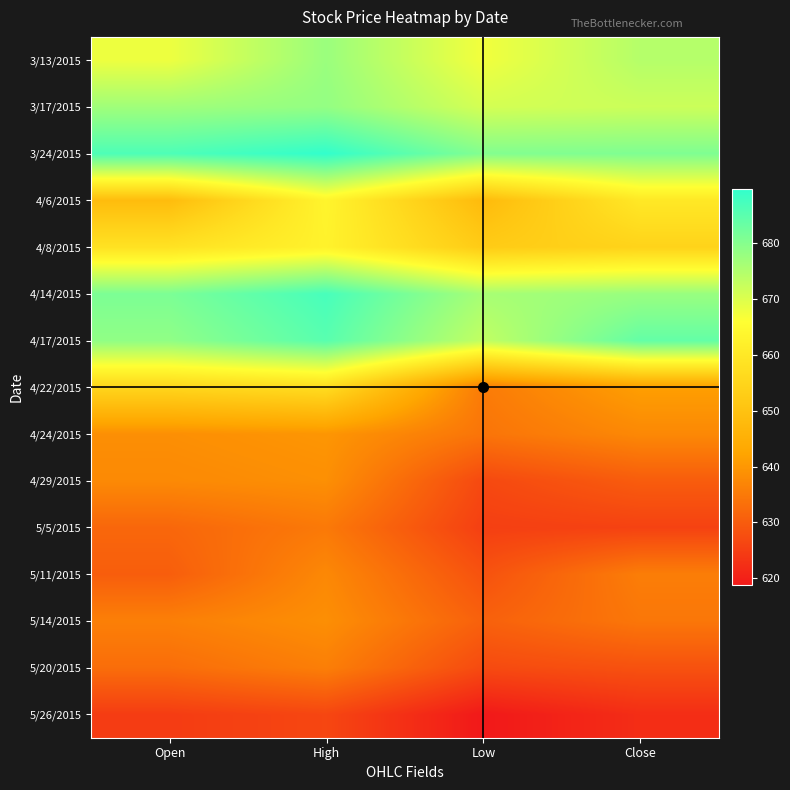

What is the maximum value shown in the chart?

689.7